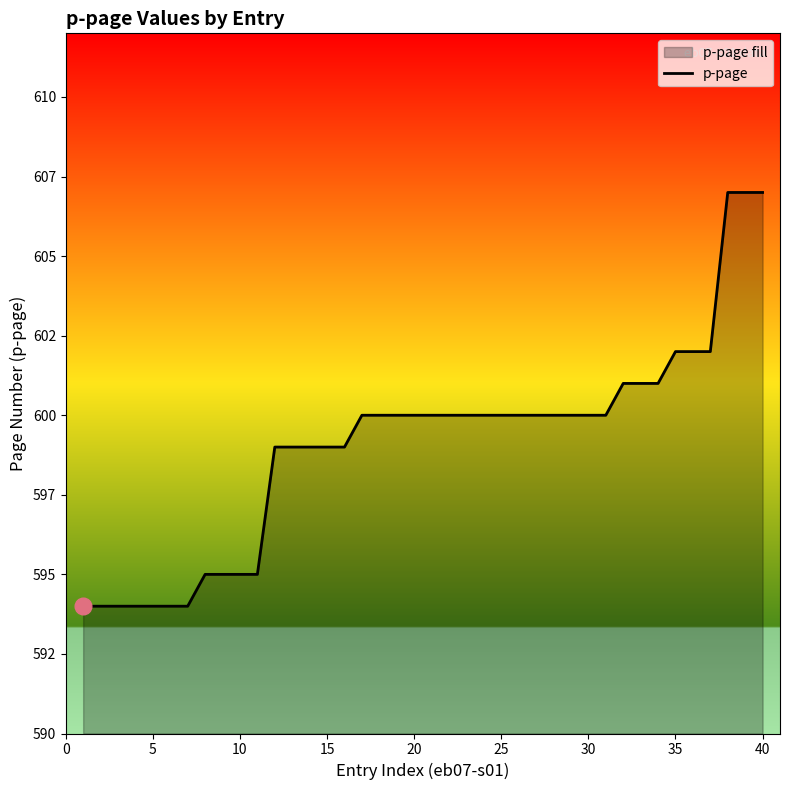

Does the chart display data point markers on the line(s)?

No